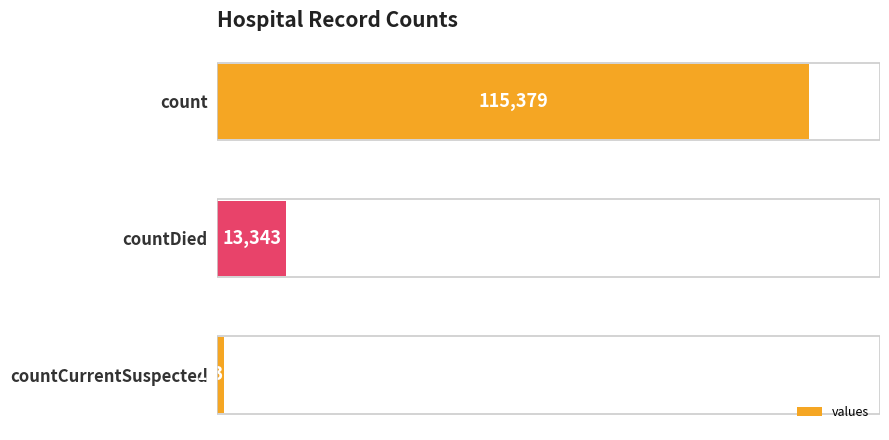

Rank the categories by value from lowest to highest.

countCurrentSuspected, countDied, count